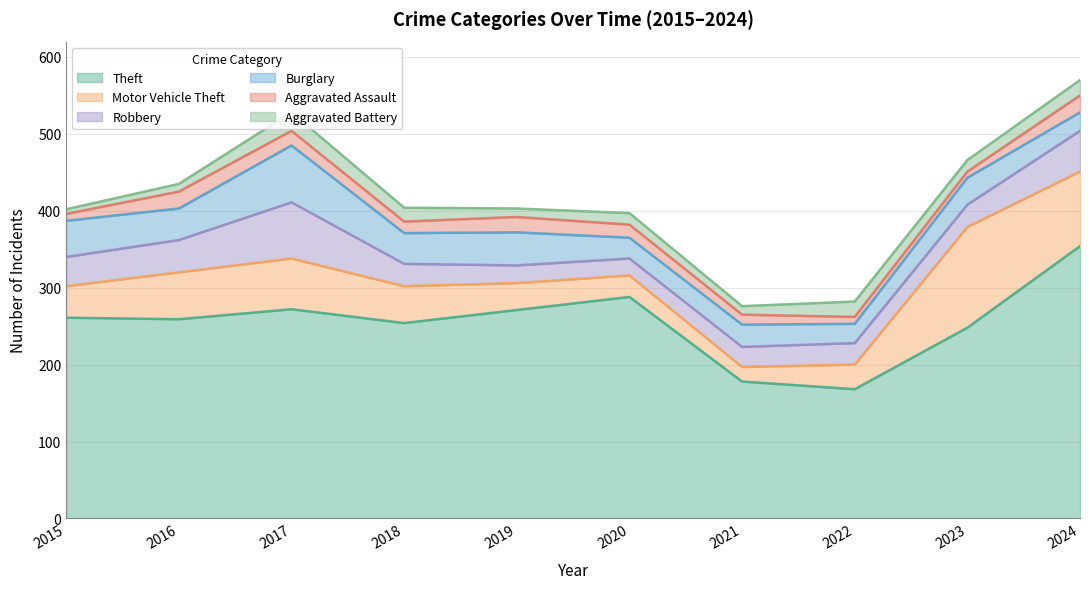

How many interior local peaks does the Aggravated Battery series have?

3